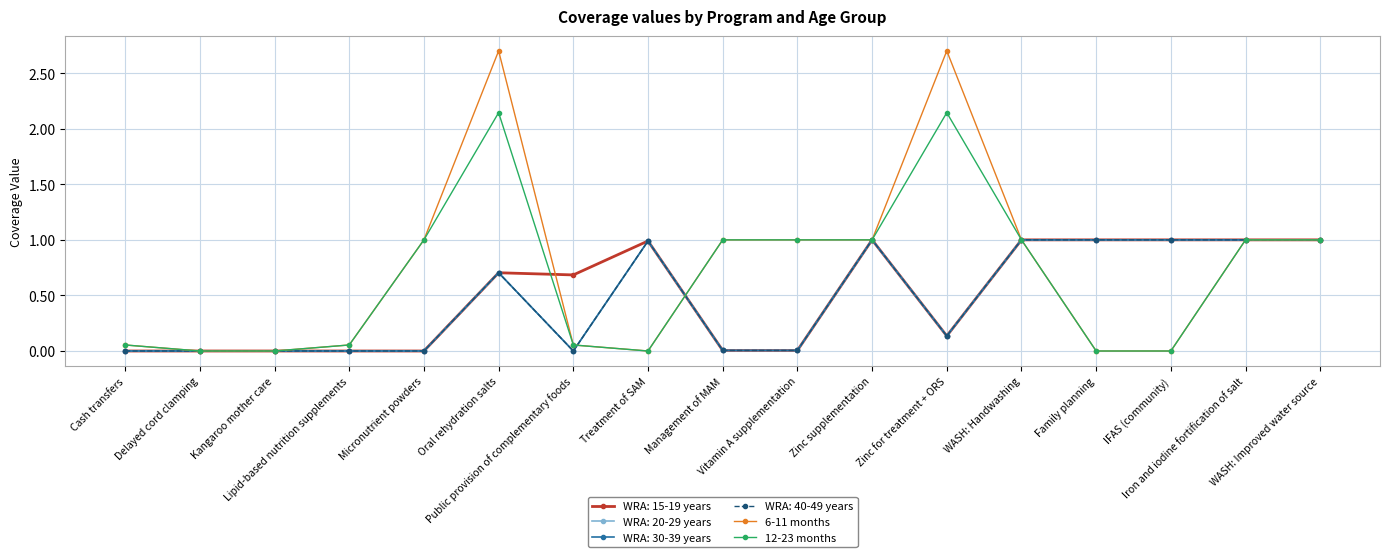

True or false: 12-23 months has a value of 0.1 at Lipid-based nutrition supplements.

True